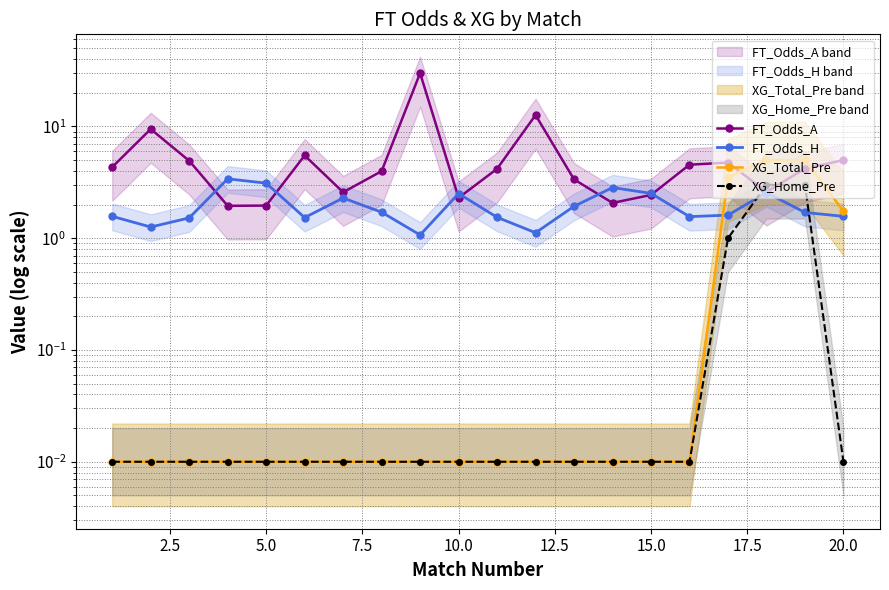

Which series has the largest total across all categories?

FT_Odds_A